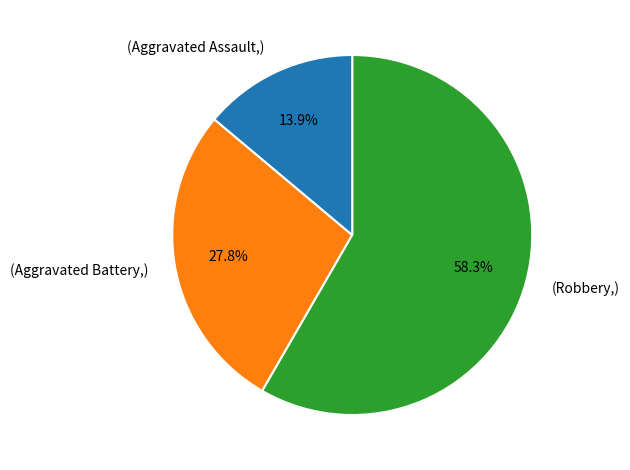

Count the number of slices in the pie.

3